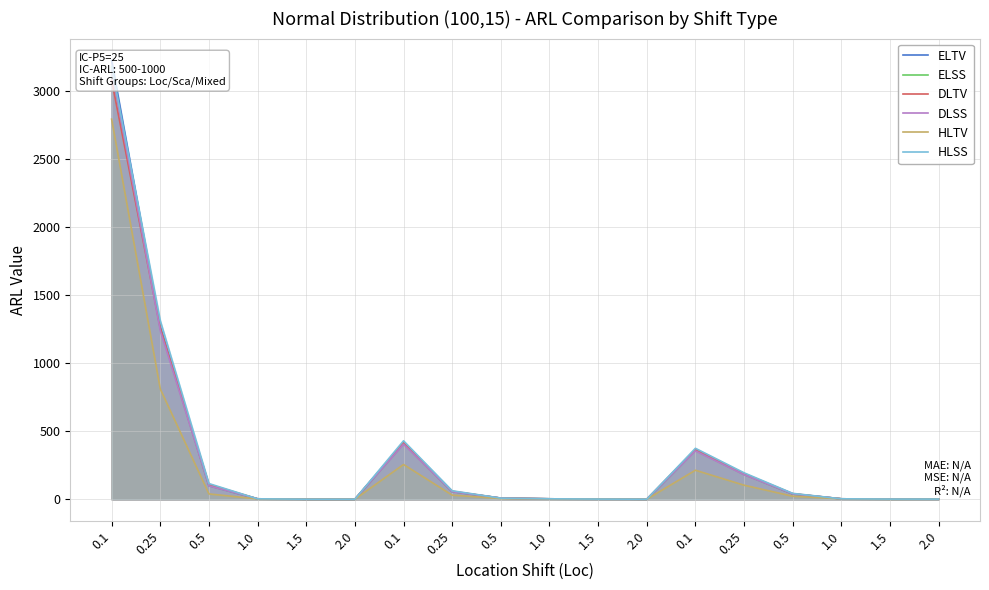

The value of DLSS at 1.5 is 1.0. True or false?

True